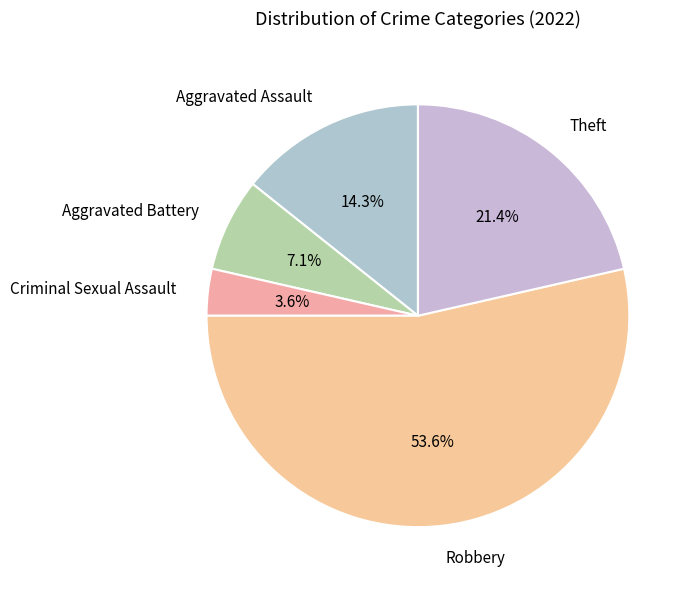

To the nearest percent, what percentage of the pie is Aggravated Assault?

14%